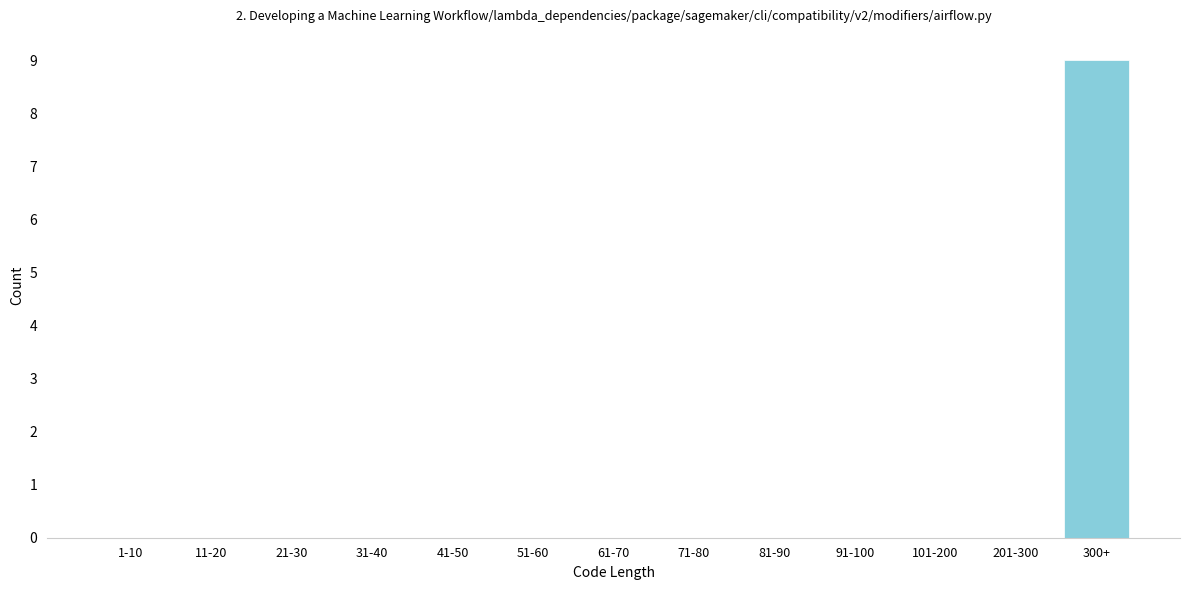

Reading left to right, list all the values displayed in this chart.

1-10=0	11-20=0	21-30=0	31-40=0	41-50=0	51-60=0	61-70=0	71-80=0	81-90=0	91-100=0	101-200=0	201-300=0	300+=9